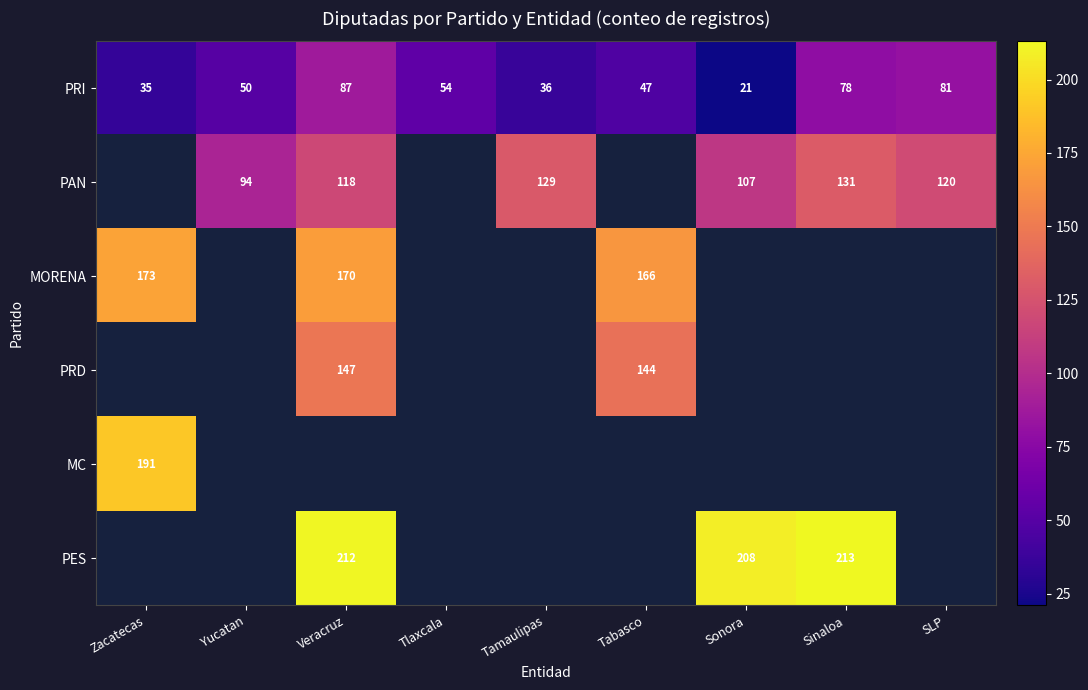

Is it true that PRD equals 193 at Tabasco?

False